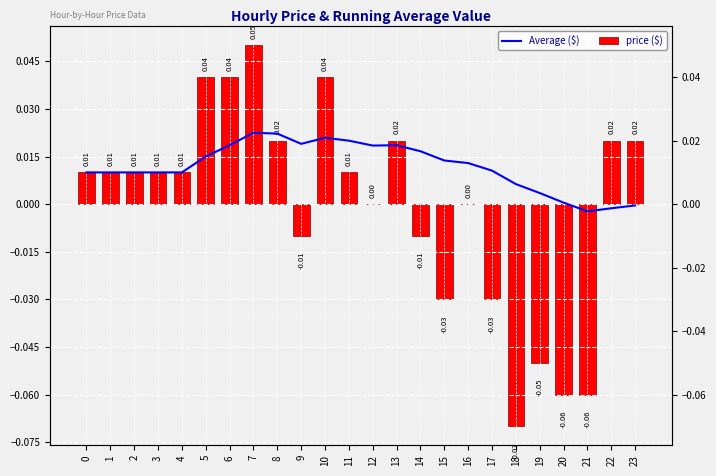

Are the bars horizontal?

No